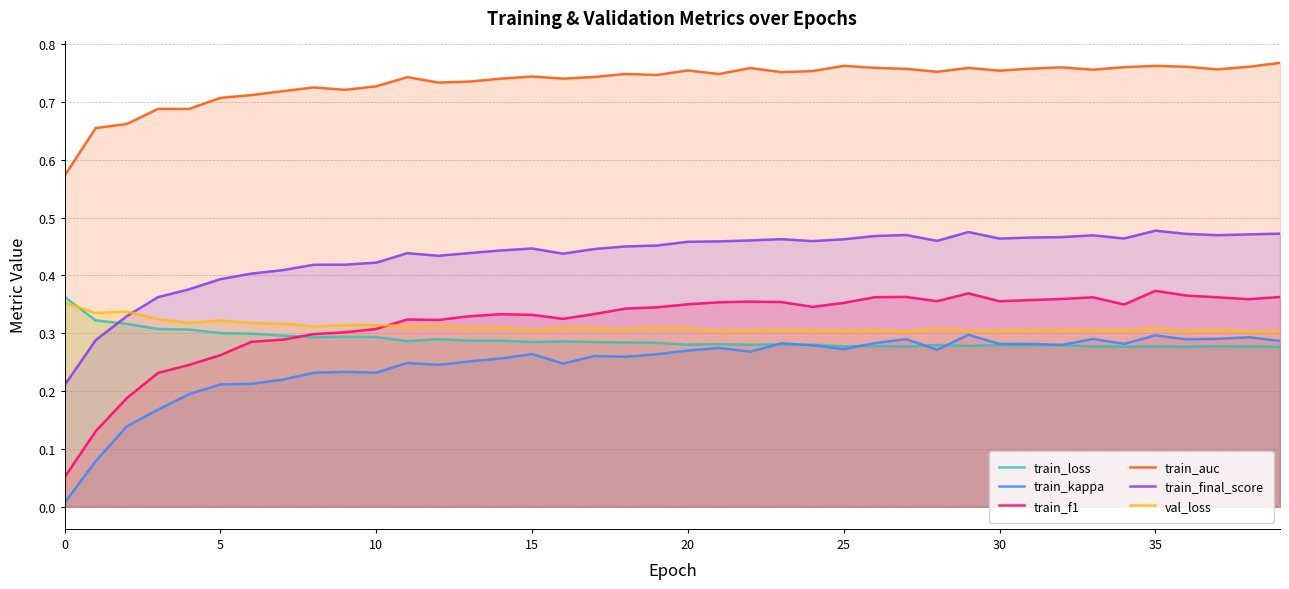

The train_loss series shows 0.2 at 30. True or false?

False